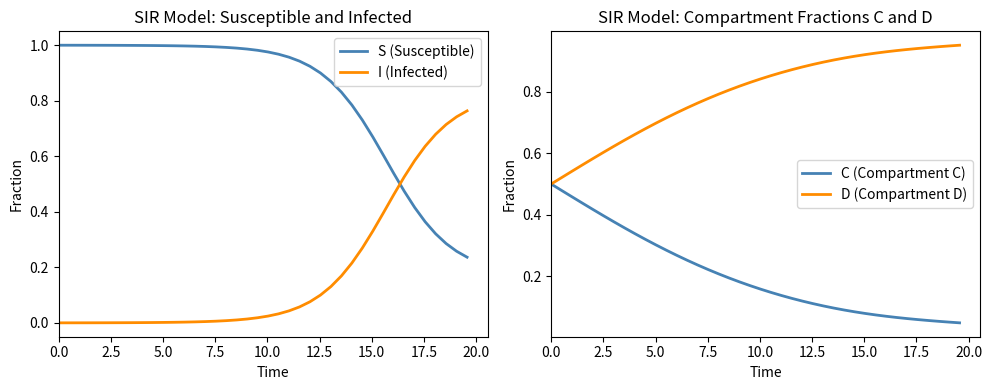

Reading left to right, list all the values displayed in this chart.

S (Susceptible): 1.0	1.0	1.0	1.0	1.0	1.0	1.0	1.0	1.0	1.0	1.0	1.0	1.0	1.0	1.0	1.0	1.0	1.0	1.0	1.0	1.0	1.0	1.0	0.9	0.9	0.9	0.9	0.8	0.8	0.7	0.7	0.6	0.5	0.5	0.4	0.4	0.3	0.3	0.3	0.2
I (Infected): 0.0	0.0	0.0	0.0	0.0	0.0	0.0	0.0	0.0	0.0	0.0	0.0	0.0	0.0	0.0	0.0	0.0	0.0	0.0	0.0	0.0	0.0	0.0	0.1	0.1	0.1	0.1	0.2	0.2	0.3	0.3	0.4	0.5	0.5	0.6	0.6	0.7	0.7	0.7	0.8
C (Compartment C): 0.5	0.5	0.5	0.4	0.4	0.4	0.4	0.4	0.3	0.3	0.3	0.3	0.3	0.3	0.2	0.2	0.2	0.2	0.2	0.2	0.2	0.1	0.1	0.1	0.1	0.1	0.1	0.1	0.1	0.1	0.1	0.1	0.1	0.1	0.1	0.1	0.1	0.1	0.1	0.0
D (Compartment D): 0.5	0.5	0.5	0.6	0.6	0.6	0.6	0.6	0.7	0.7	0.7	0.7	0.7	0.7	0.8	0.8	0.8	0.8	0.8	0.8	0.8	0.9	0.9	0.9	0.9	0.9	0.9	0.9	0.9	0.9	0.9	0.9	0.9	0.9	0.9	0.9	0.9	0.9	0.9	1.0